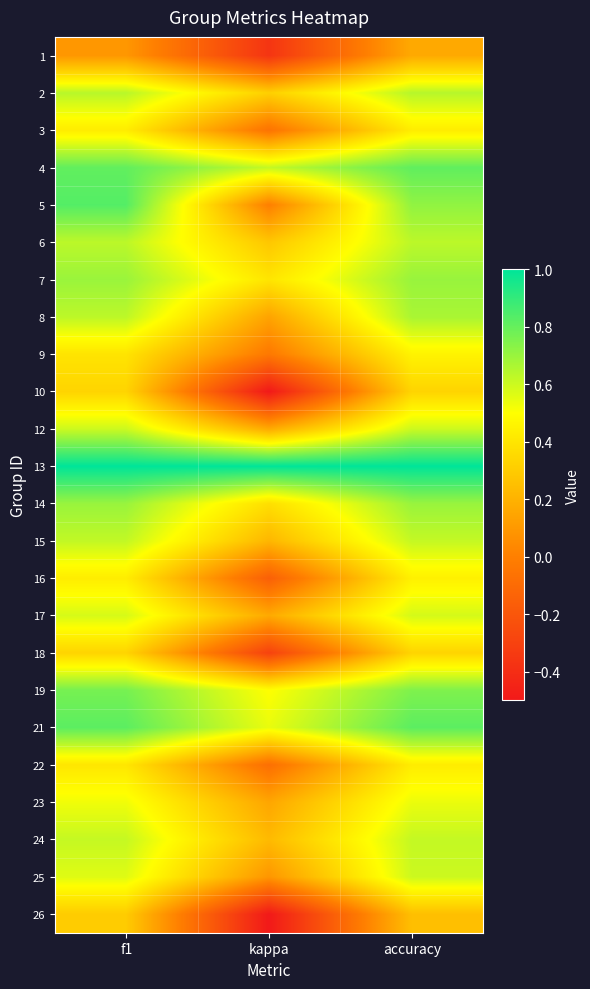

Count the number of data series in this chart.

24